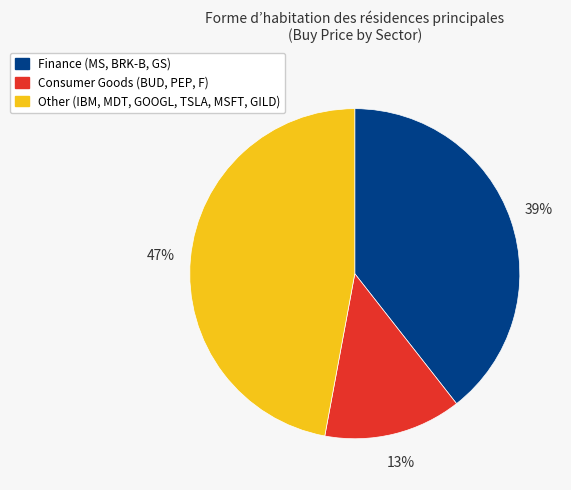

Does any single category account for the majority?

No